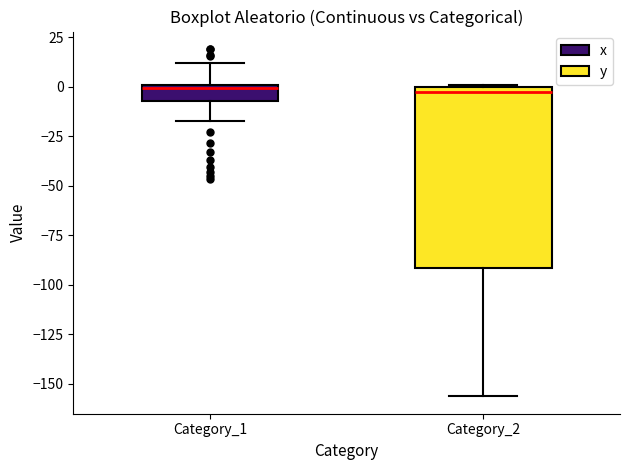

Where does the upper whisker of the box for Category_1 end on the y-axis? The values are not printed on the chart, so give them approximately, as read against the axis.

10